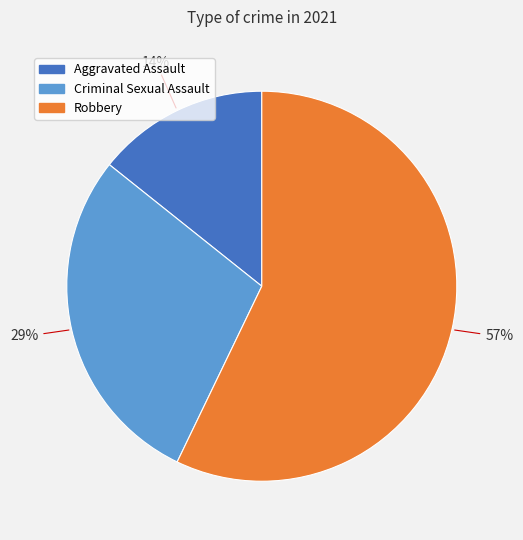

Does any single category account for the majority?

Yes